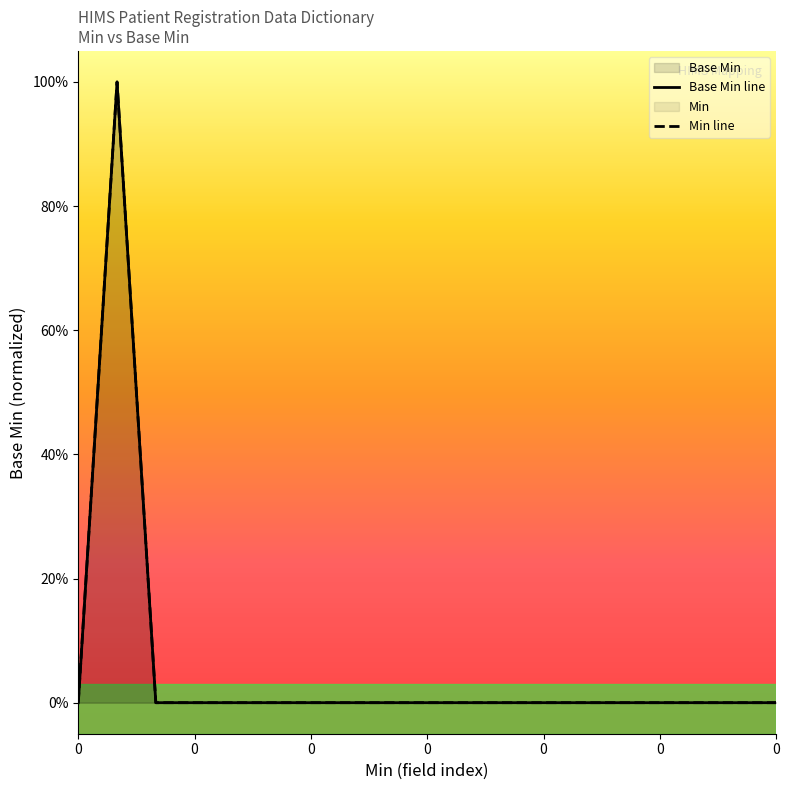

How many values are between 0 and 1?

19